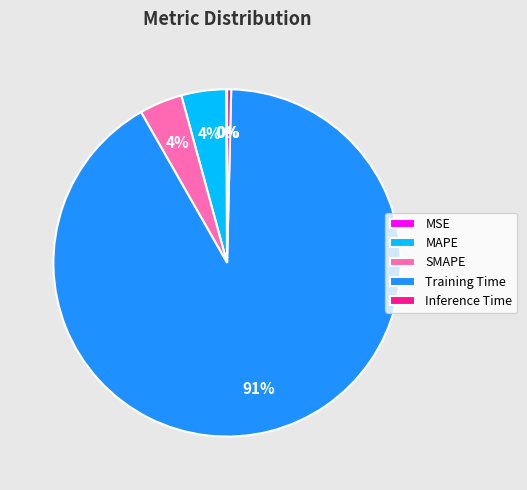

To the nearest percent, what is the average slice percentage?

20%